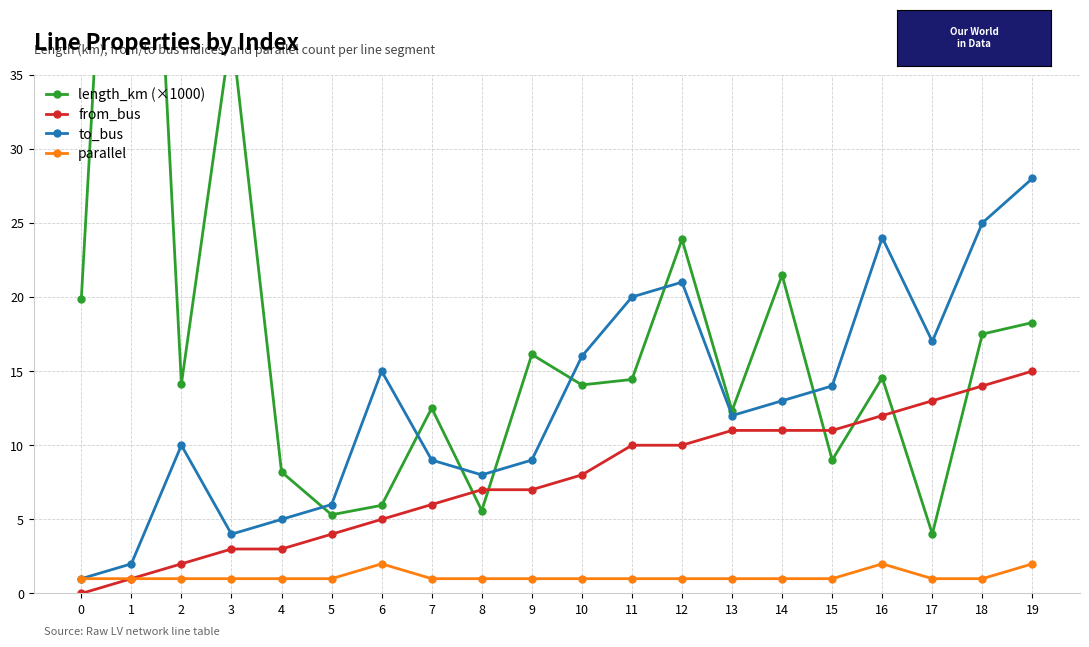

True or false: parallel and from_bus cross at least once.

False